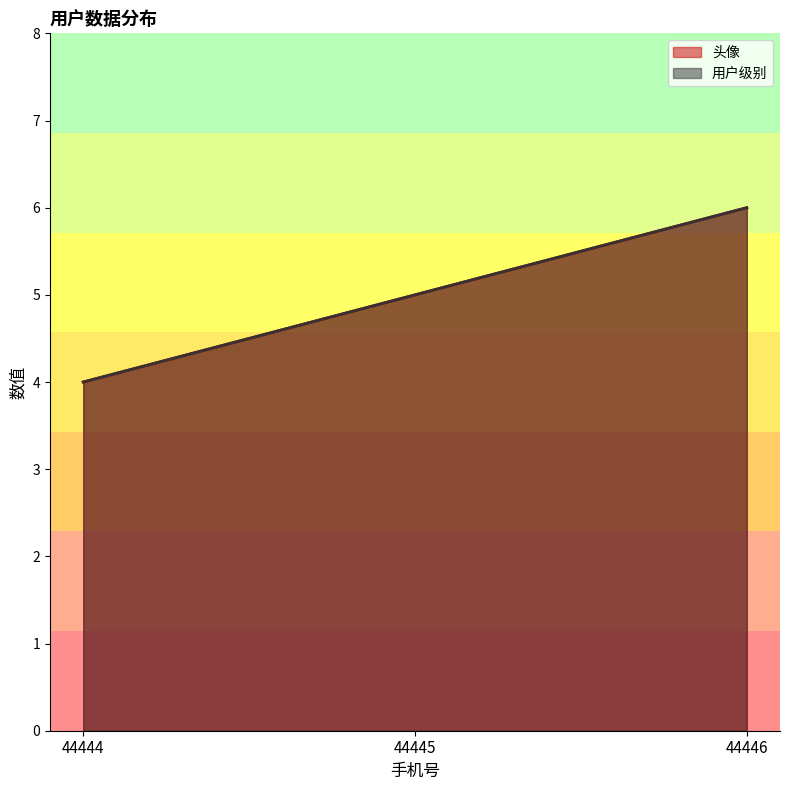

True or false: 头像 has a value of 11 at 44446.

False